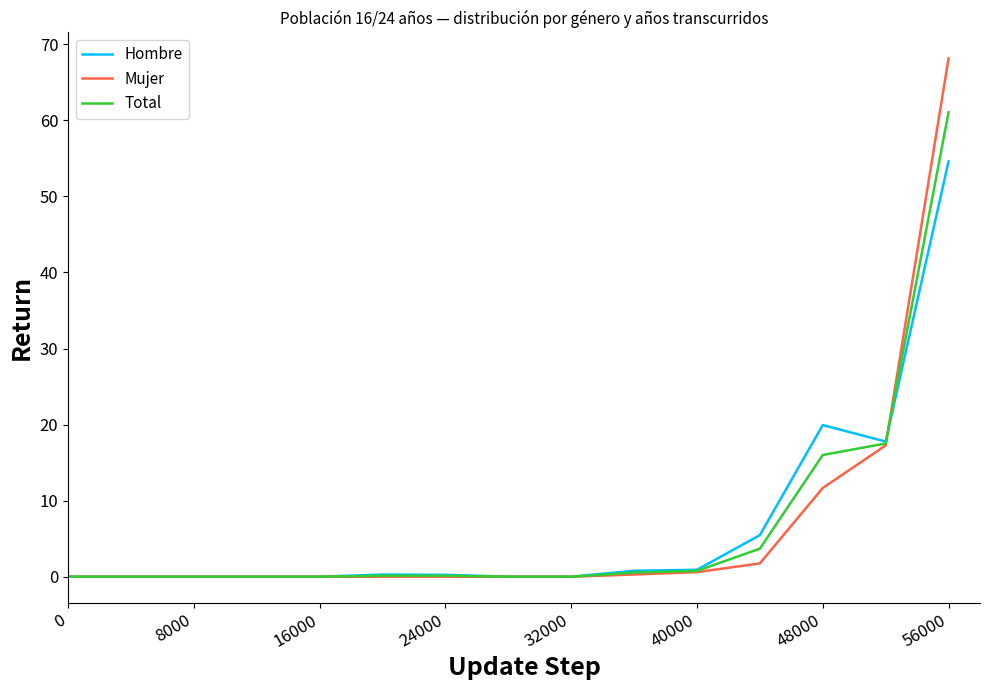

Which series has the widest spread of values?

Mujer